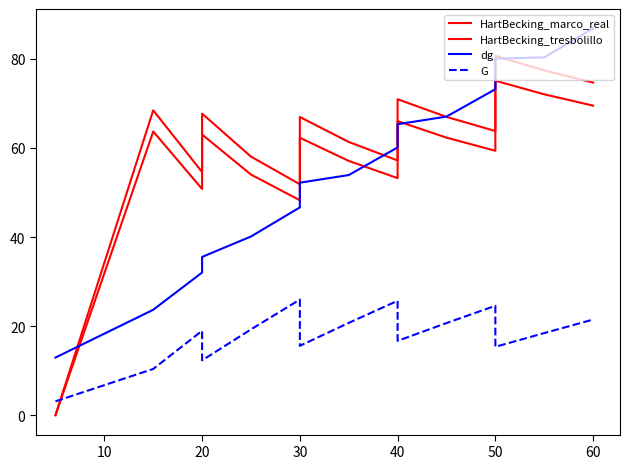

At how many categories does at least one series exceed 65?

9